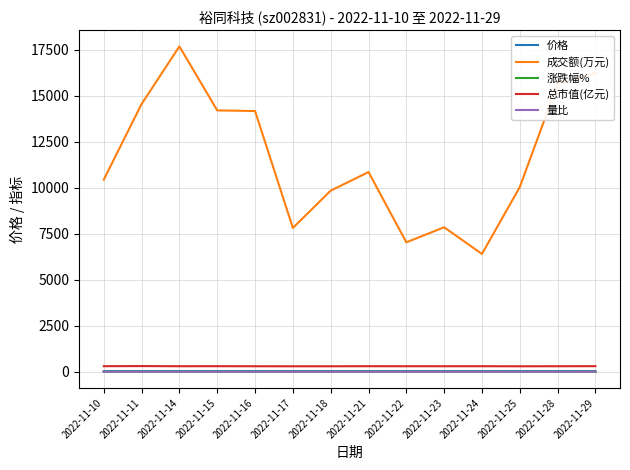

Does the chart have visible grid lines?

Yes